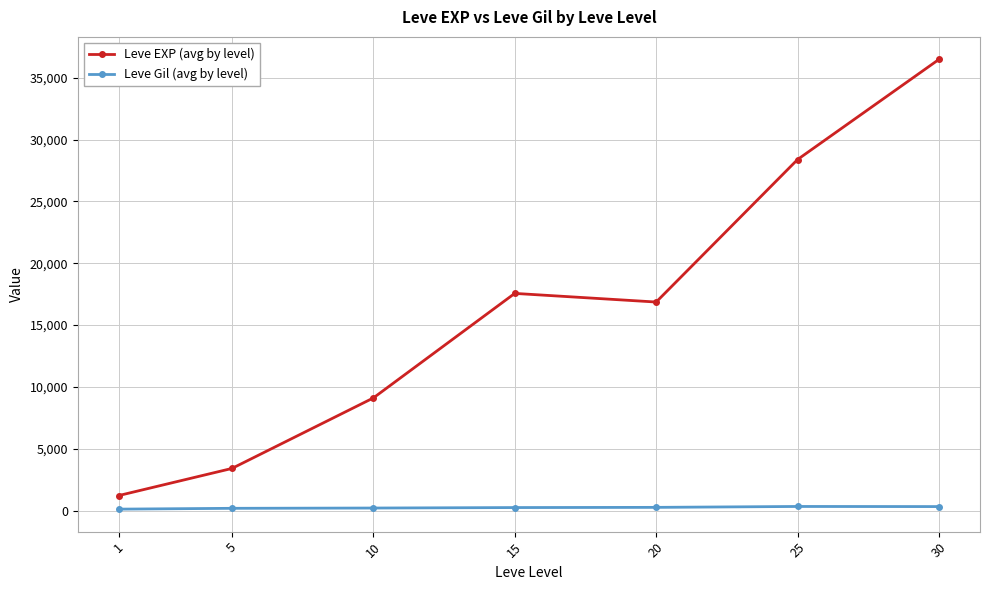

What is the value of the Leve EXP (avg by level) point at the 6th from the left?

28393.3